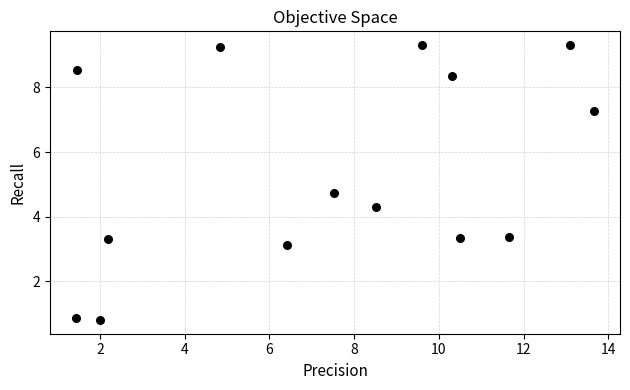

What is the range of X values (max minus min)?

12.2